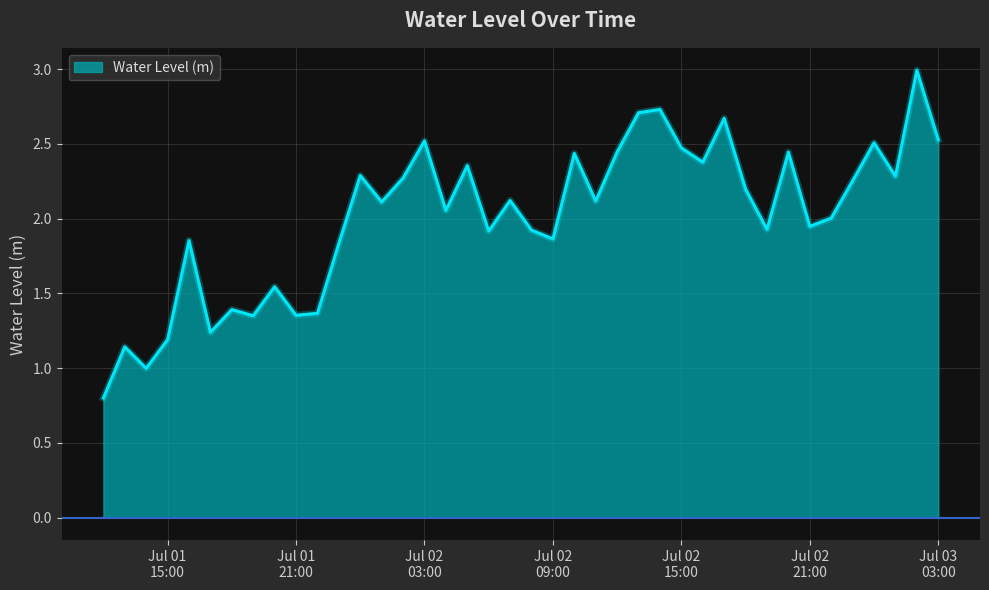

What is the greatest value displayed?

3.0